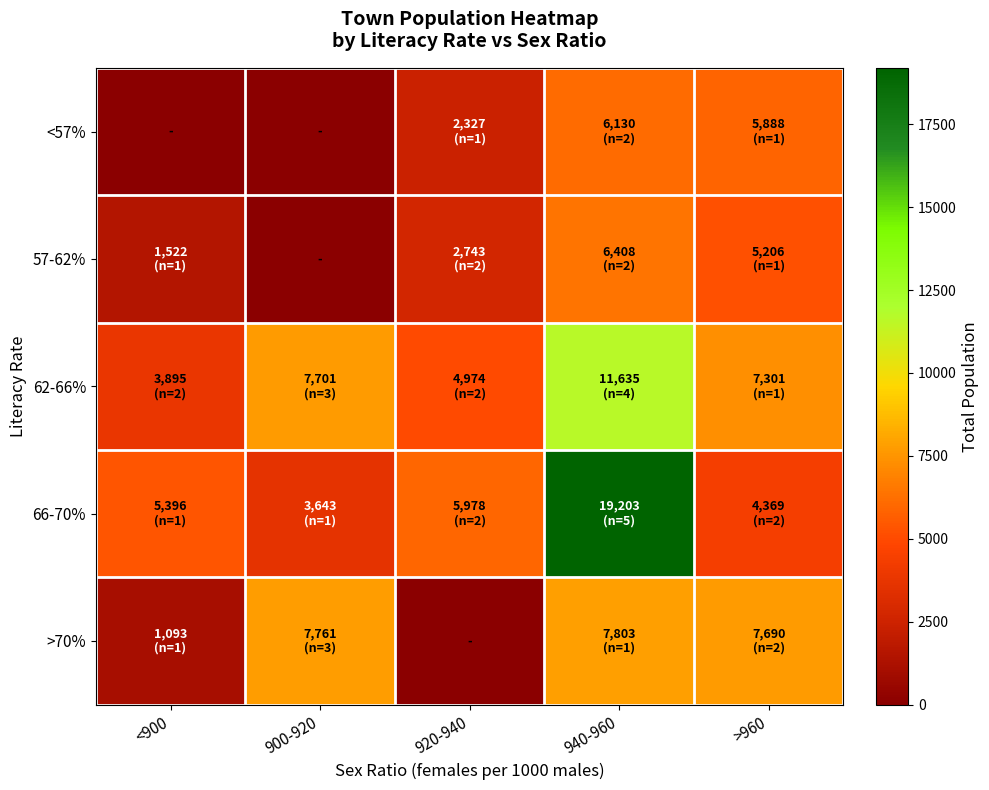

Between 900-920 and <900, which is larger?

900-920